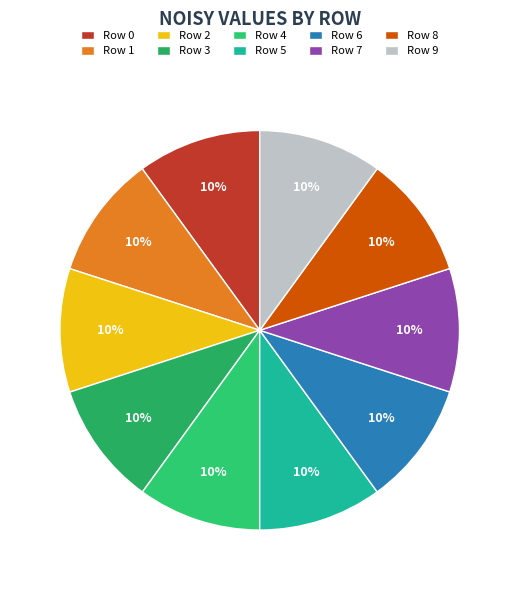

To the nearest percent, what is the combined percentage of Row 9 and Row 3?

20%